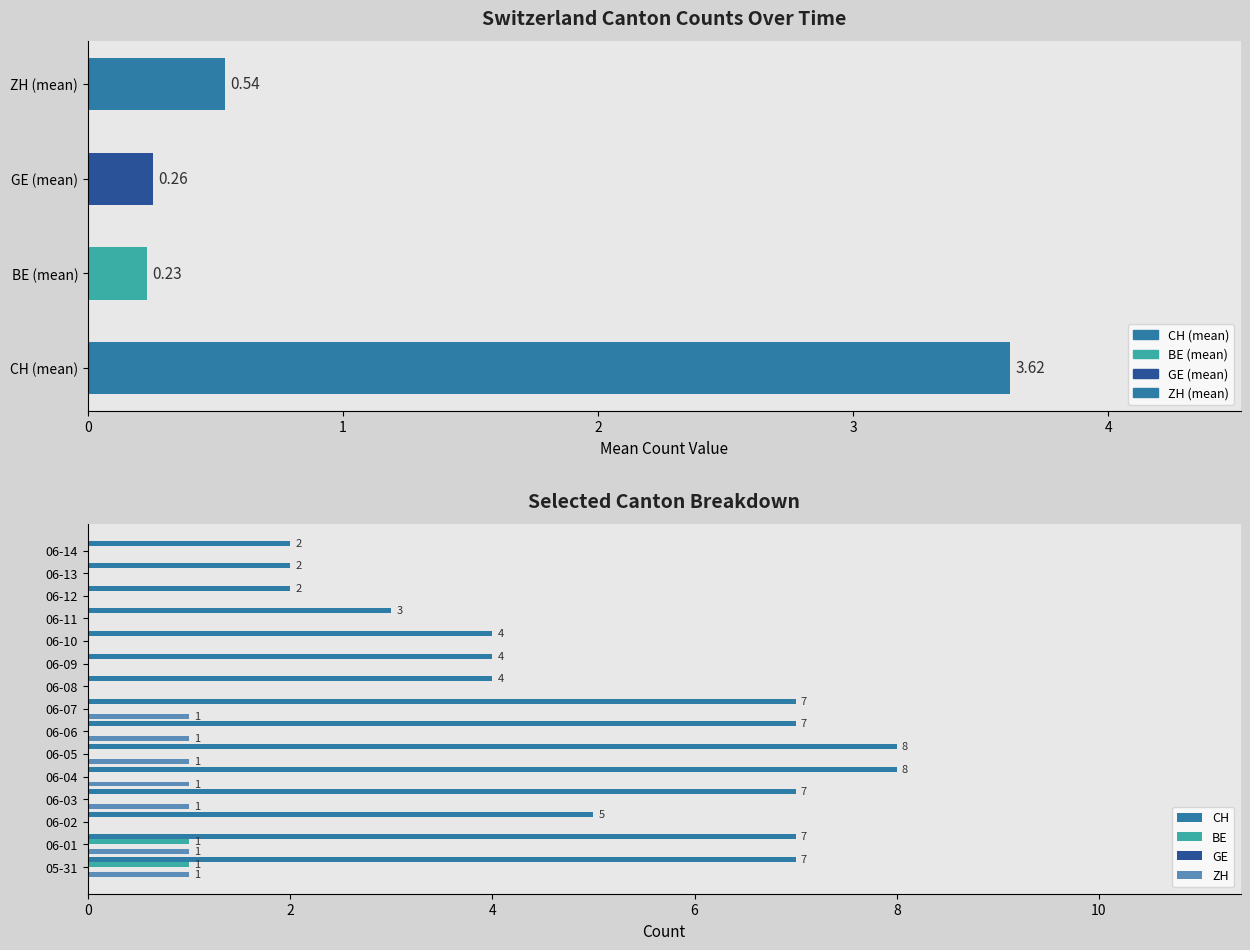

What are all the series names shown in the legend?

CH, BE, GE, ZH